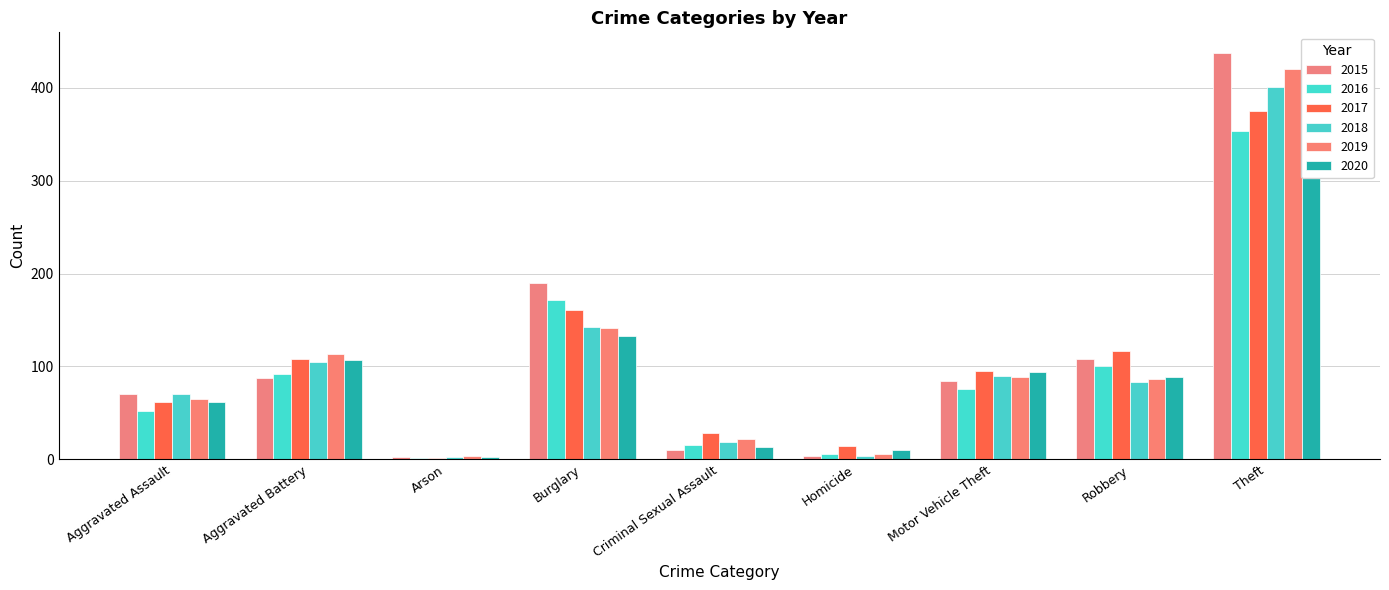

What is the difference between the 2016 values at Burglary and Motor Vehicle Theft?

96